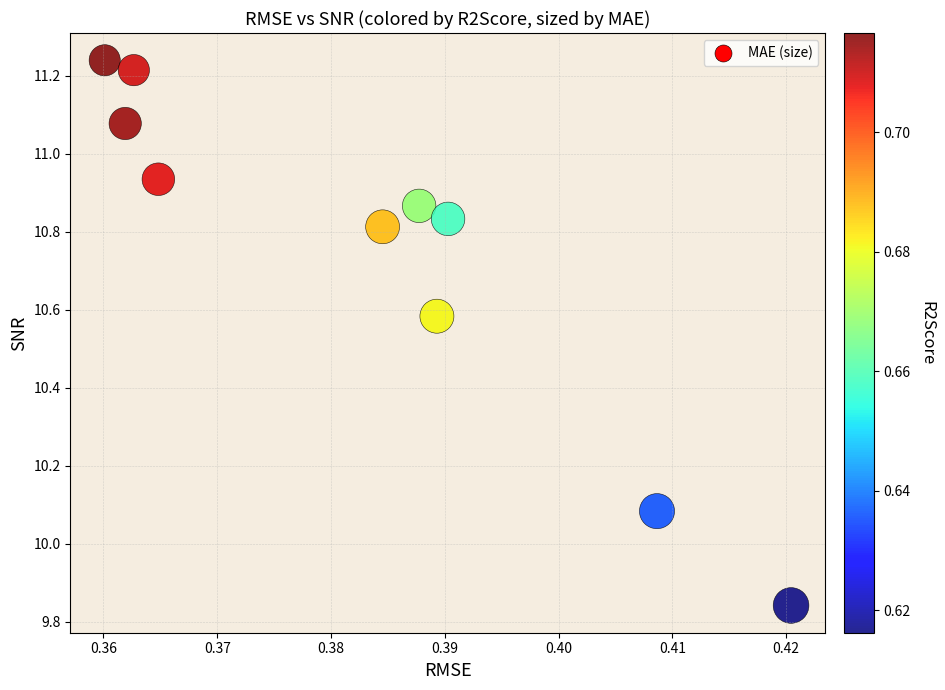

What is the average X value?

0.4